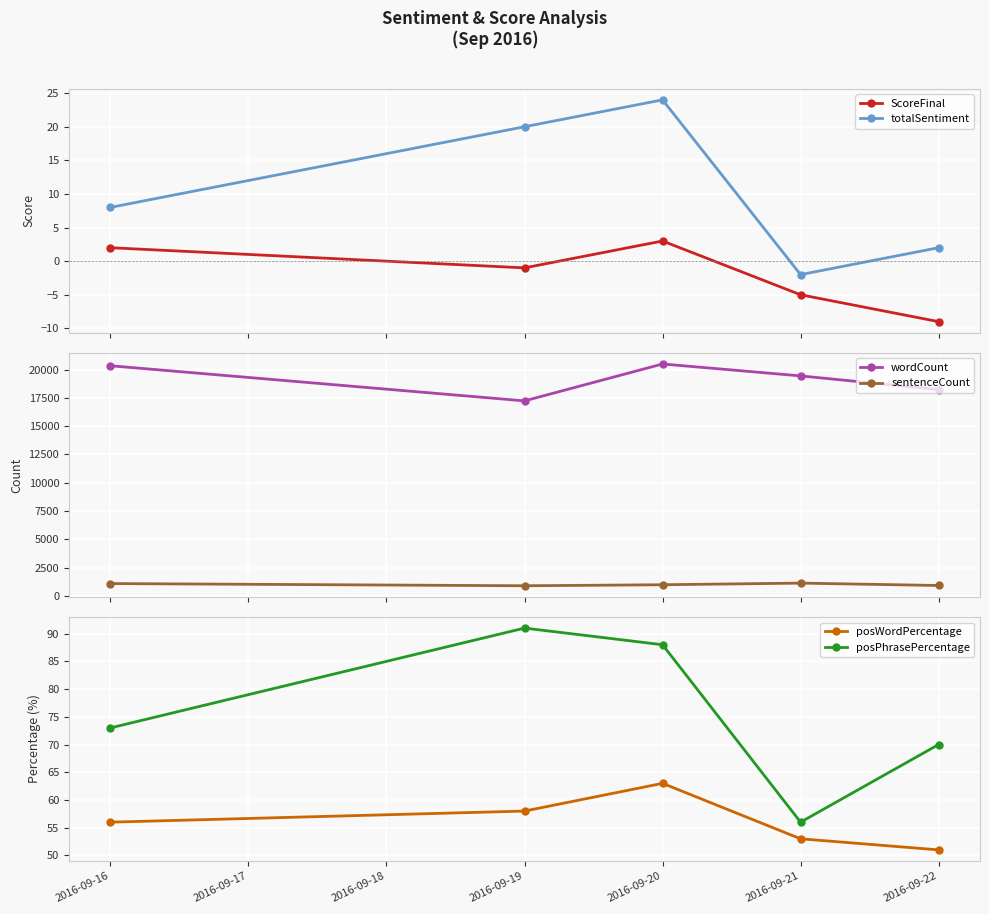

Reading left to right, transcribe all the data shown in this chart.

ScoreFinal: 2	-1	3	-5	-9
totalSentiment: 8	20	24	-2	2
wordCount: 20342	17236	20499	19445	18239
sentenceCount: 1085	891	980	1125	915
posWordPercentage: 56	58	63	53	51
posPhrasePercentage: 73	91	88	56	70